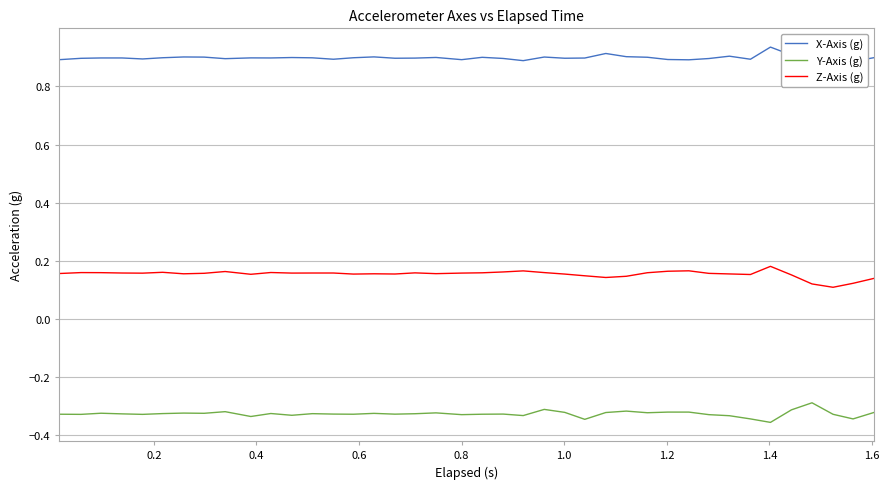

How many Z-Axis (g) values are between 0 and 1?

40